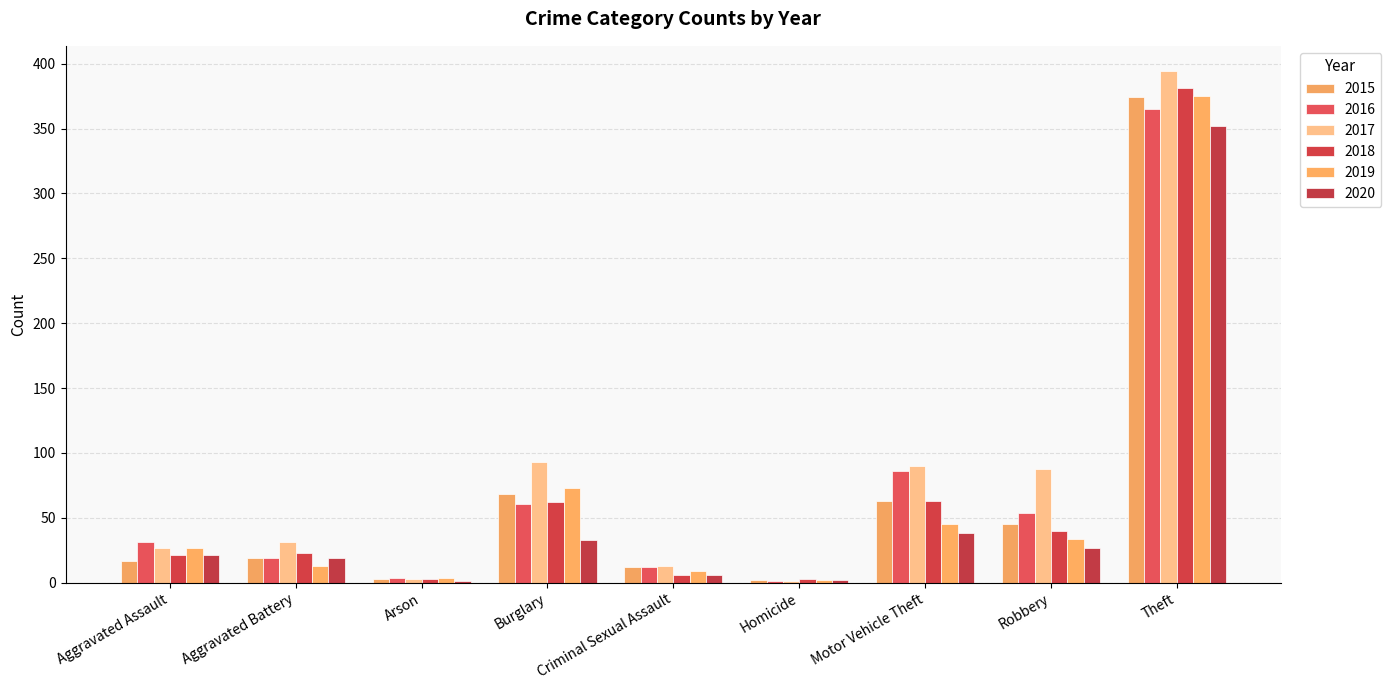

Reading left to right, what are all the values shown in this chart?

2015: 17	19	3	68	12	2	63	45	374
2016: 31	19	4	61	12	1	86	54	365
2017: 27	31	3	93	13	1	90	88	394
2018: 21	23	3	62	6	3	63	40	381
2019: 27	13	4	73	9	2	45	34	375
2020: 21	19	1	33	6	2	38	27	352